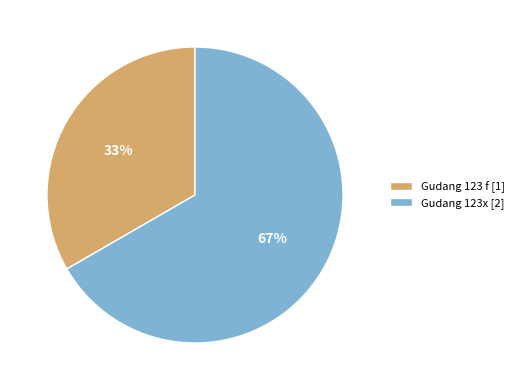

Does Gudang 123x account for over 50% of the chart?

Yes